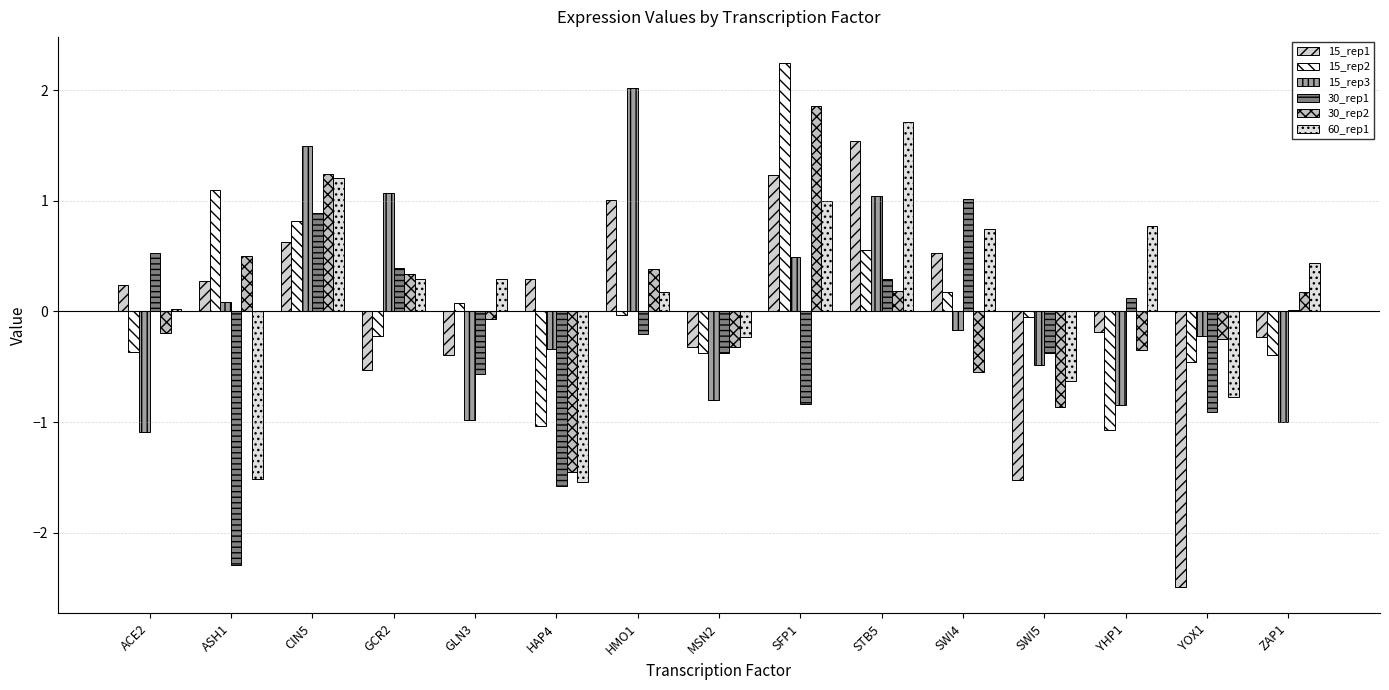

At how many categories does at least one series exceed 0?

12